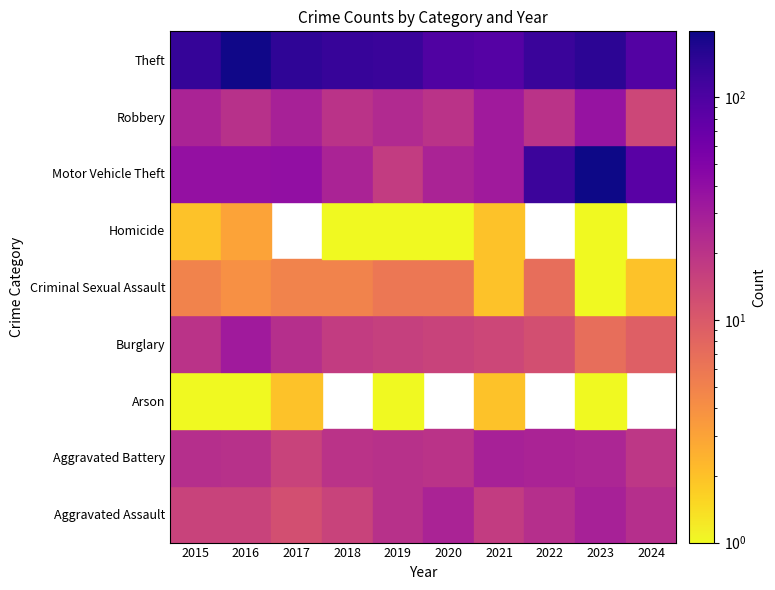

Reading left to right, transcribe all the data shown in this chart.

Aggravated Assault: 15	15	12	15	21	27	17	22	28	22
Aggravated Battery: 22	21	15	20	21	20	28	27	26	19
Arson: 1	1	2	0	1	0	2	0	1	0
Burglary: 20	32	22	17	16	15	14	12	7	9
Criminal Sexual Assault: 5	4	5	5	6	6	2	7	1	2
Homicide: 2	3	0	1	1	1	2	0	1	0
Motor Vehicle Theft: 38	38	39	27	17	27	32	124	197	85
Robbery: 27	21	28	20	24	20	32	20	37	14
Theft: 135	190	143	131	126	97	91	127	150	92